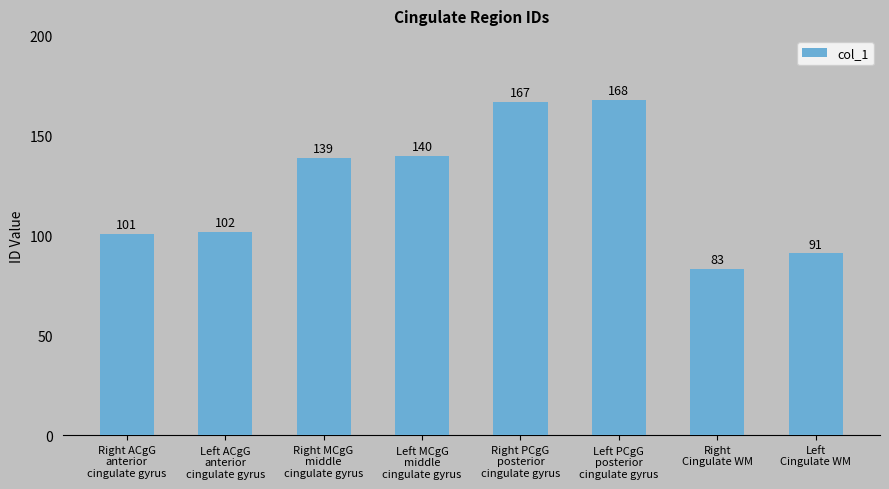

At which category does the chart reach its peak across all series?

Left PCgG
posterior
cingulate gyrus